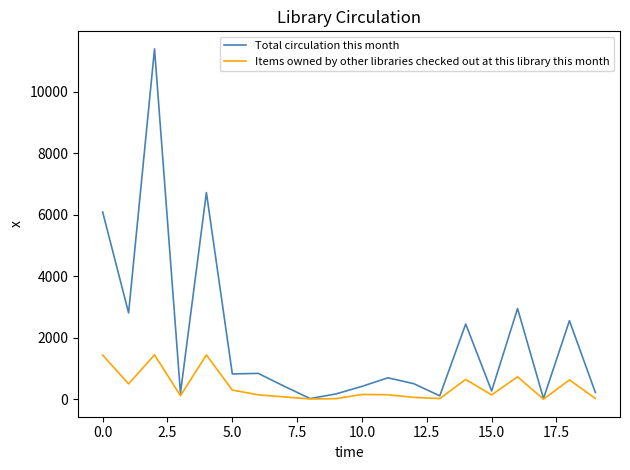

Which series has the largest range (max minus min)?

Total circulation this month